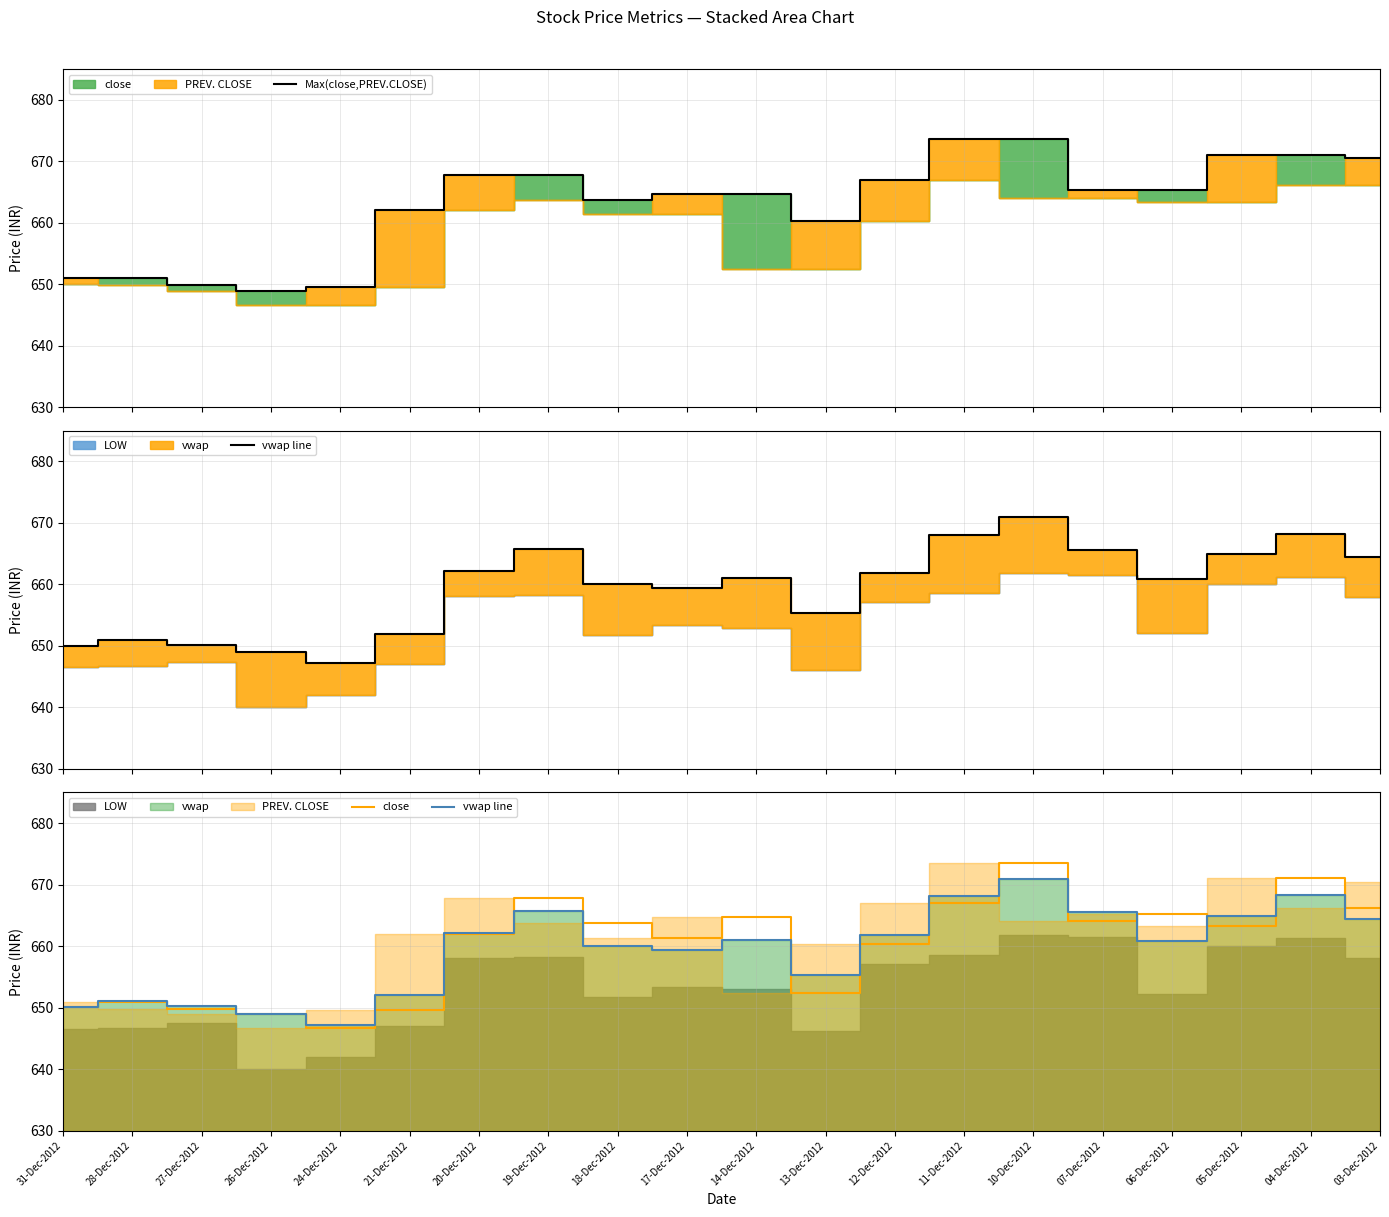

Which series changed the most between 27-Dec-2012 and 03-Dec-2012?

Max(close,PREV.CLOSE)